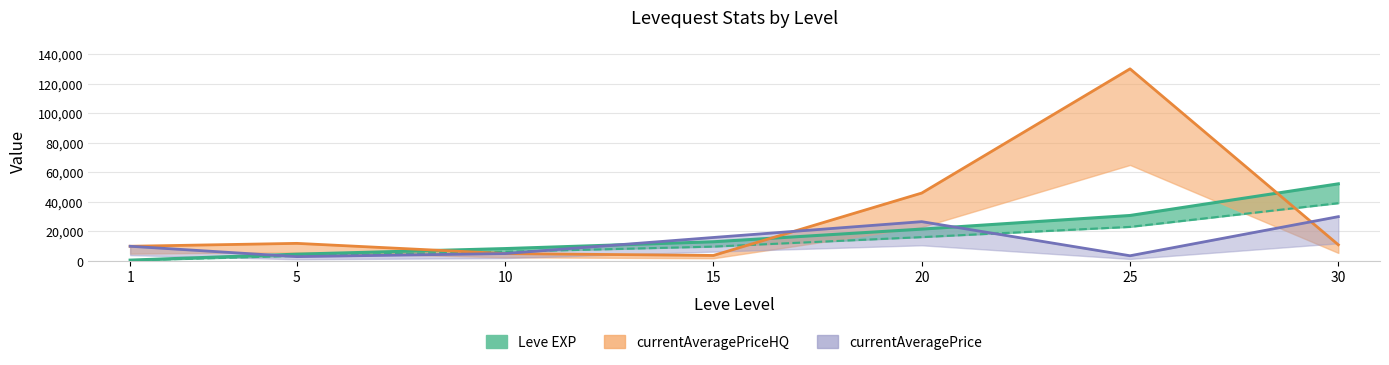

Reading right to left, extract all data points from this chart.

Leve EXP: 30=52220.0	25=30820.0	20=21600.0	15=13040.0	10=8430.0	5=4660.0	1=630.0
Leve Gil: 30=39165.0	25=23115.0	20=16200.0	15=9780.0	10=6322.5	5=3495.0	1=472.5
currentAveragePrice: 30=30033.0	25=3586.0	20=26648.0	15=15944.0	10=5067.0	5=3000.0	1=10002.0
currentAveragePriceHQ: 30=11000.0	25=130000.0	20=45995.0	15=3787.0	10=5067.0	5=11967.0	1=10002.0